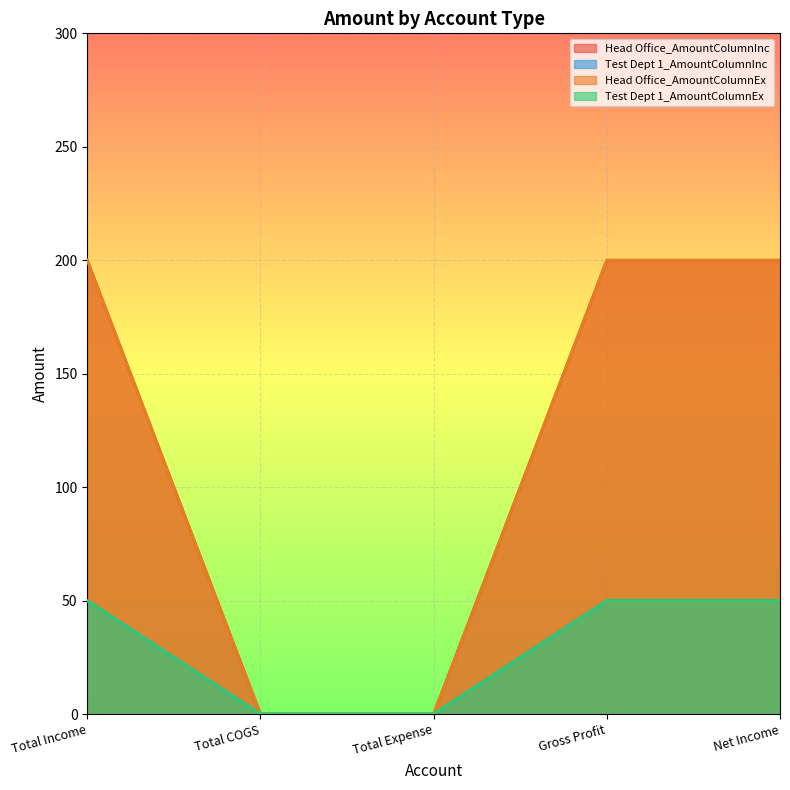

At which category is the sum across all series the highest?

Total Income